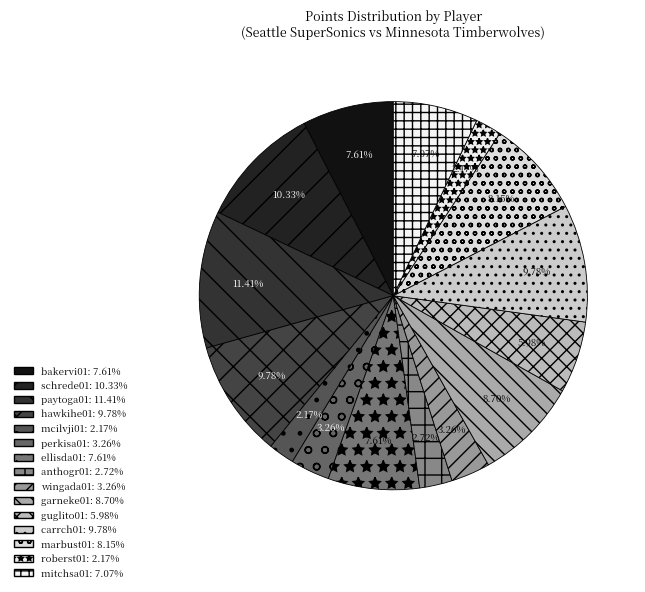

Is mcilvji01 the majority of the pie?

No